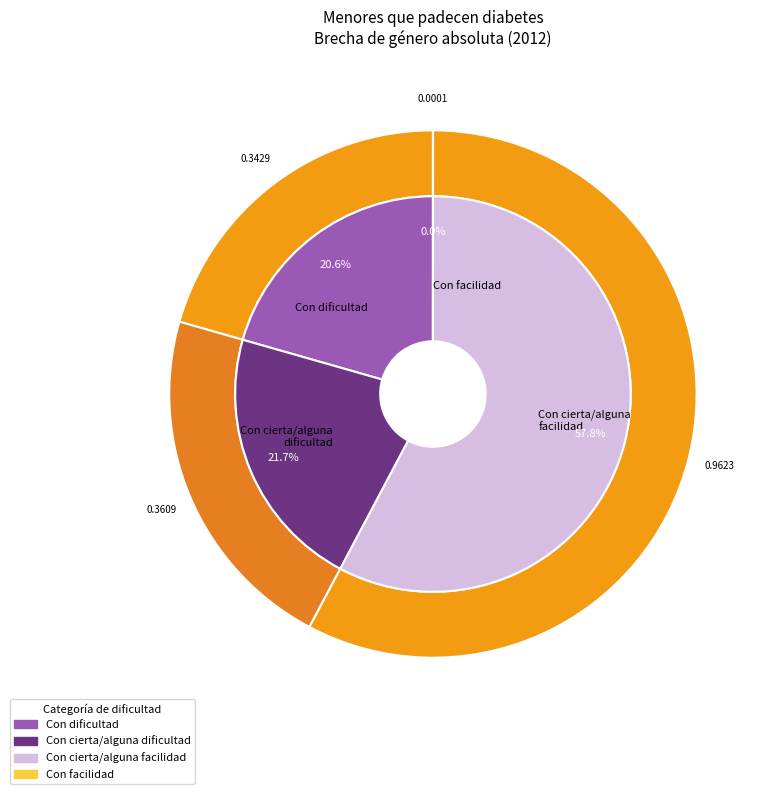

What is the majority slice?

Con dificultad